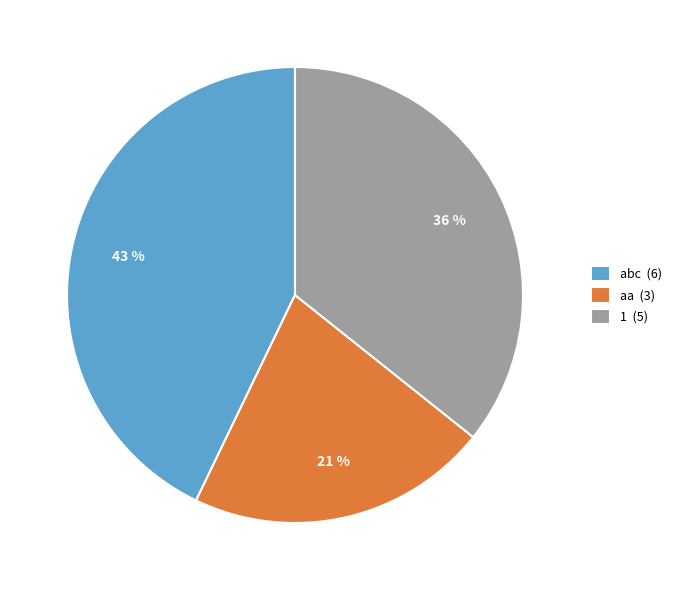

What is the ratio of the value at 1 (5) to the value at abc (6)?

0.8